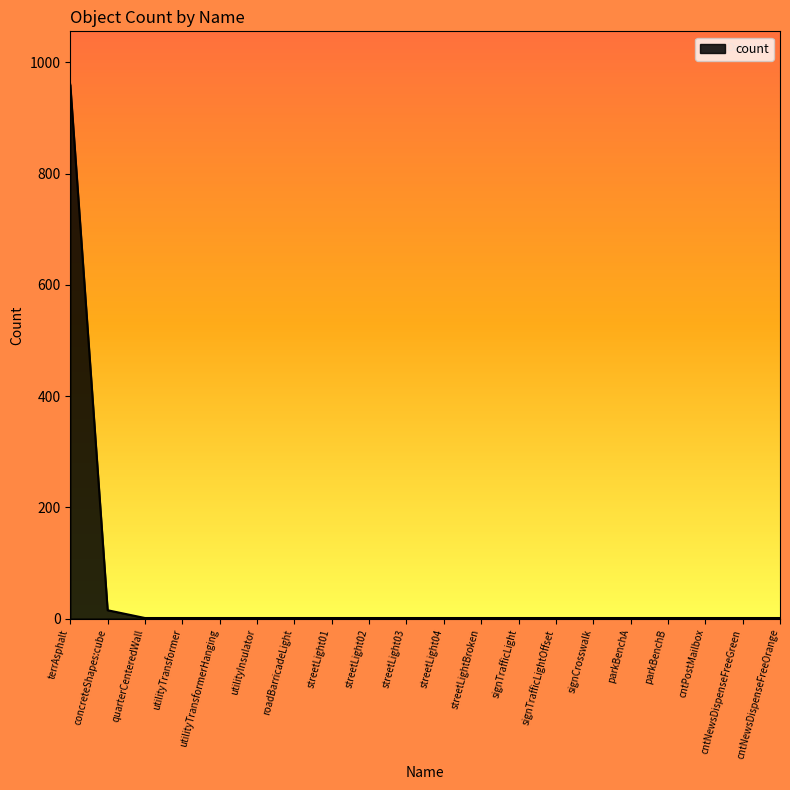

At which category does the chart reach its peak across all series?

terrAsphalt